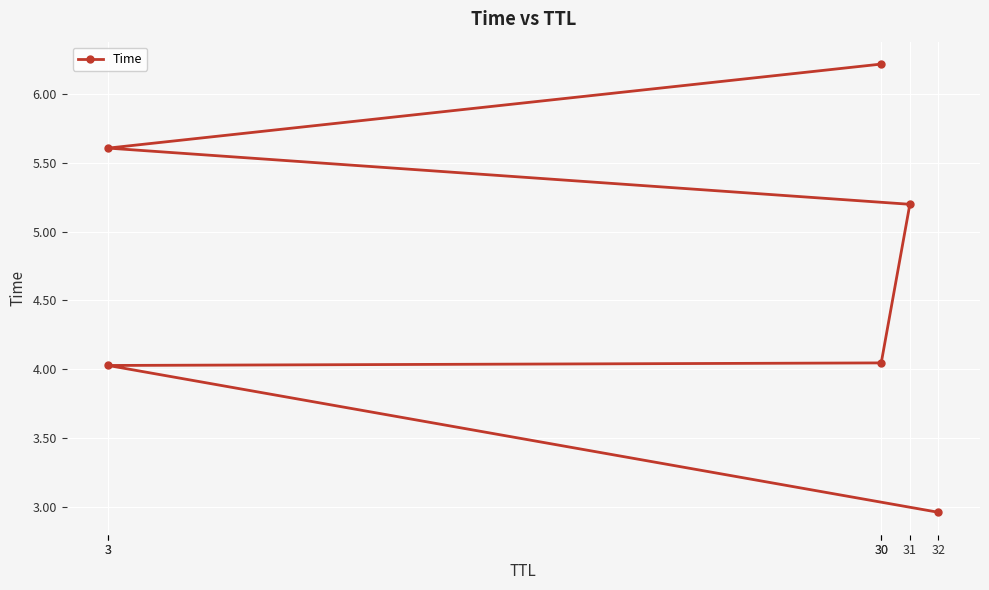

How many data points are less than 5?

3